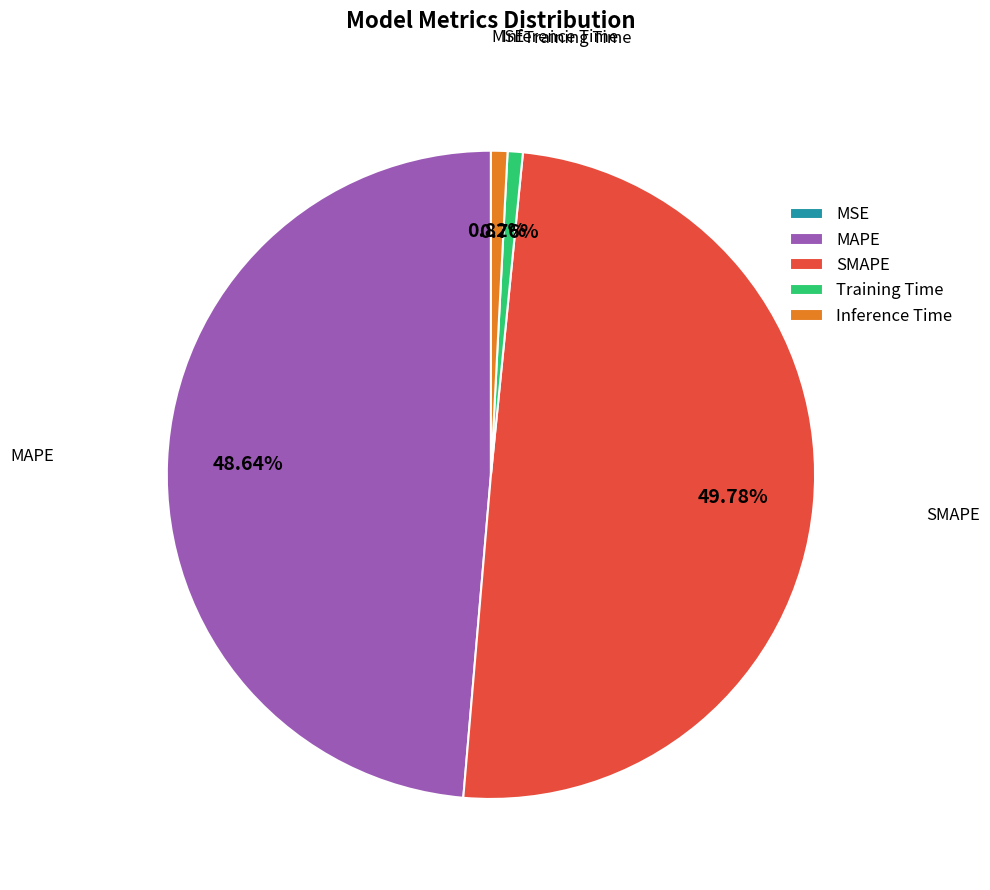

True or false: SMAPE accounts for 50% of the total.

True